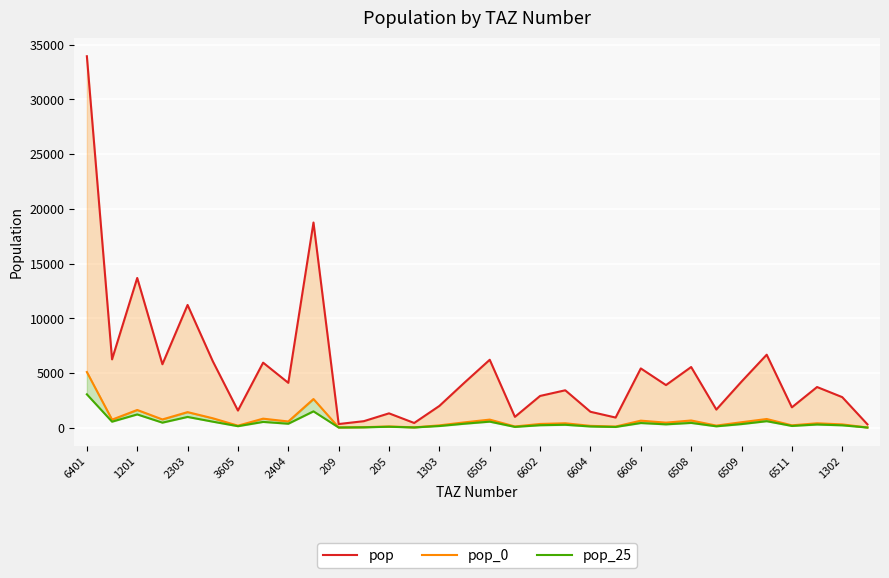

Is the value of pop_25 at 24 greater than the value of pop at 6602?

No